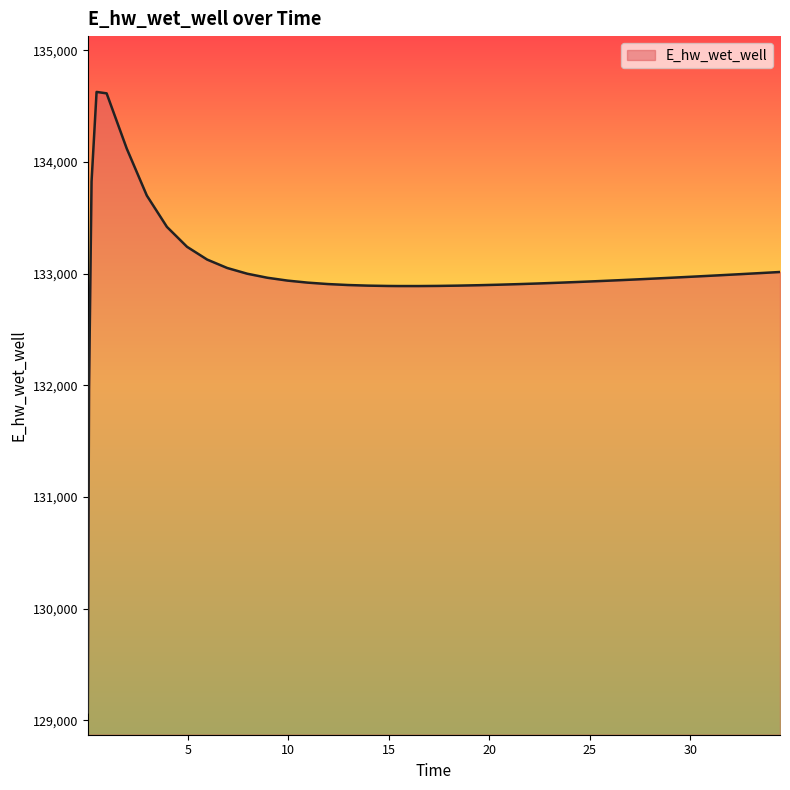

What is the minimum value shown in the chart?

129070.3